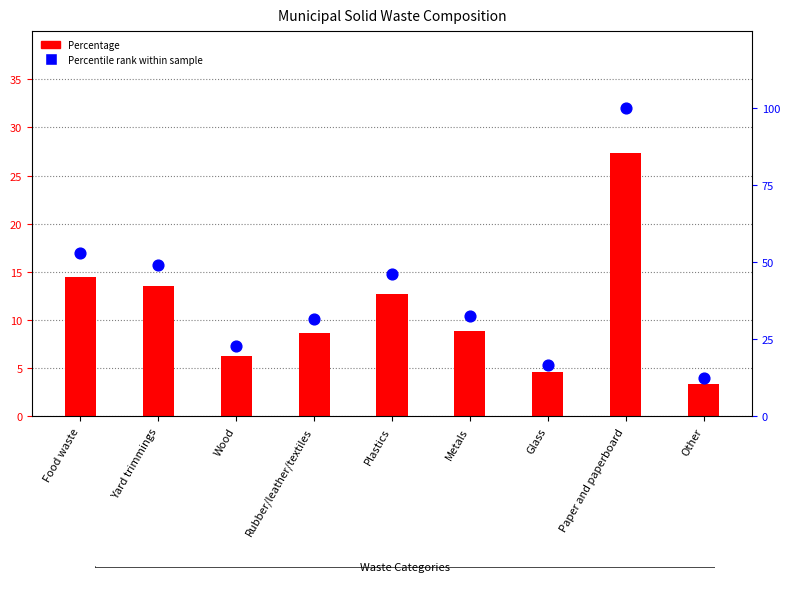

Which series contains the highest Y value?

Percentile rank within sample